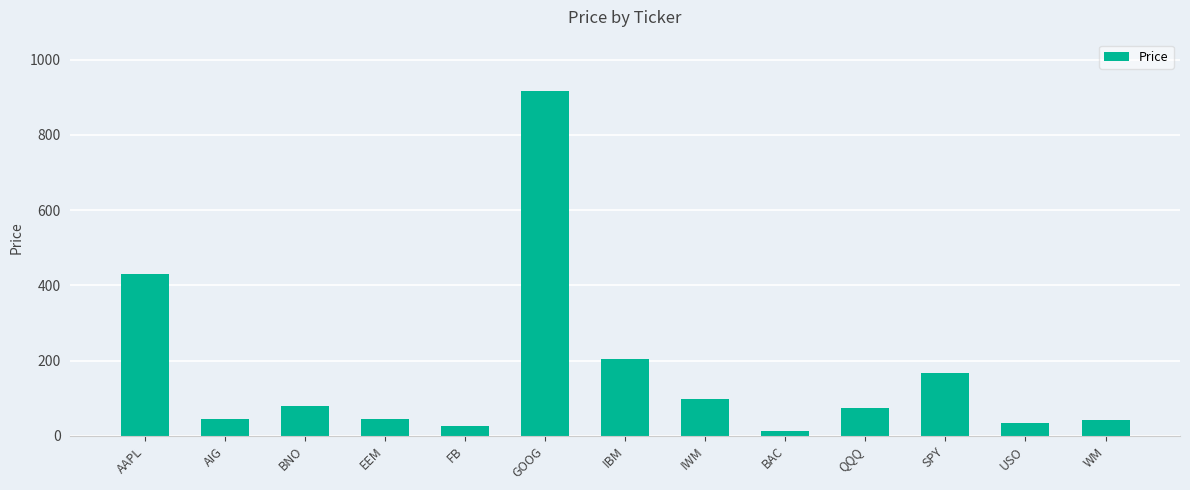

What is the sum of all values?

2169.6